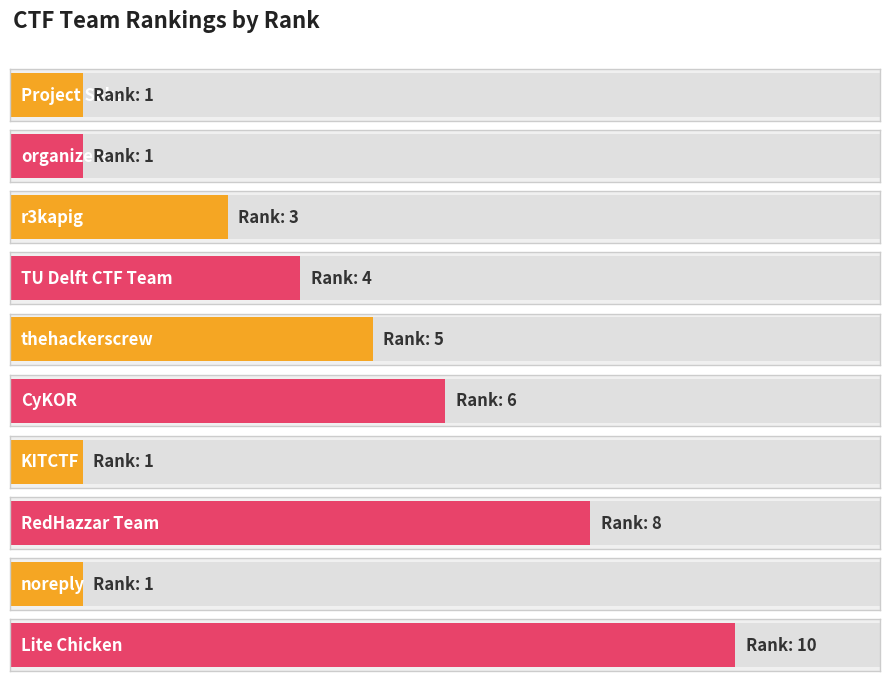

How many bars are there in total?

10